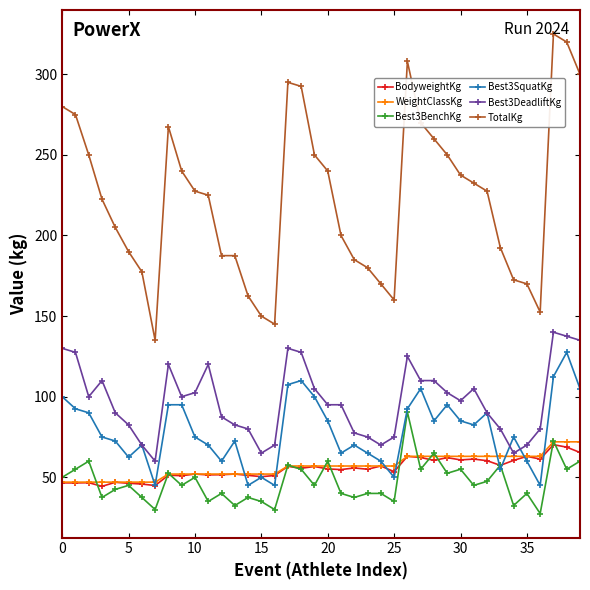

Which series has the largest total across all categories?

TotalKg